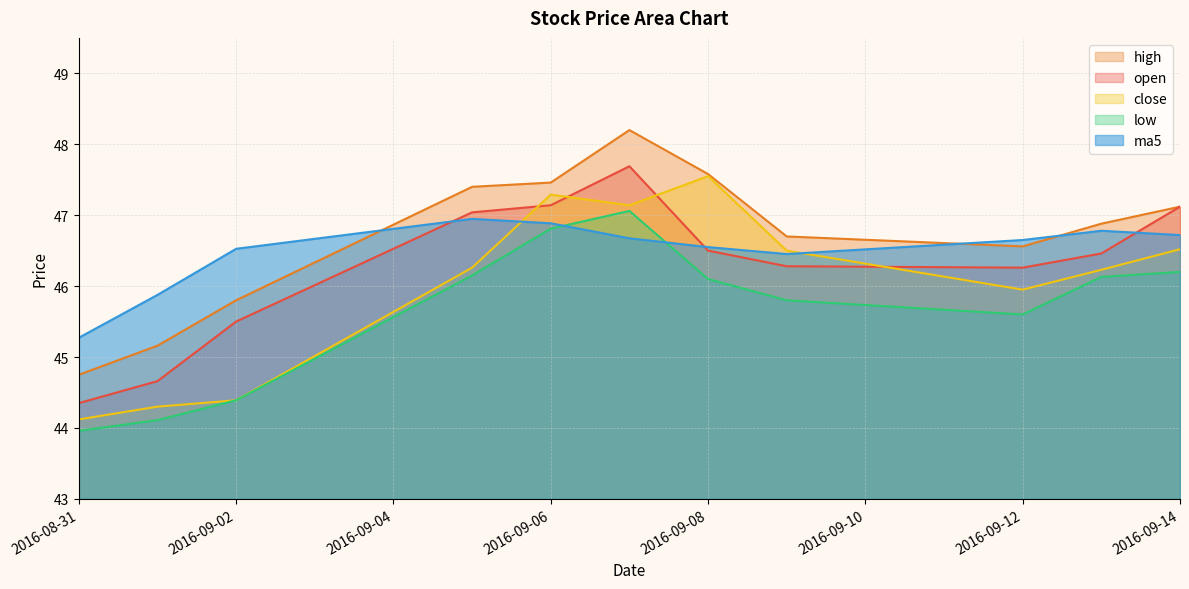

Reading left to right, what are all the values shown in this chart?

open: 2016-08-31=44.4	2016-09-01=44.7	2016-09-02=45.5	2016-09-05=47.0	2016-09-06=47.1	2016-09-07=47.7	2016-09-08=46.5	2016-09-09=46.3	2016-09-12=46.3	2016-09-13=46.5	2016-09-14=47.1
high: 2016-08-31=44.8	2016-09-01=45.2	2016-09-02=45.8	2016-09-05=47.4	2016-09-06=47.5	2016-09-07=48.2	2016-09-08=47.6	2016-09-09=46.7	2016-09-12=46.6	2016-09-13=46.9	2016-09-14=47.1
close: 2016-08-31=44.1	2016-09-01=44.3	2016-09-02=44.4	2016-09-05=46.3	2016-09-06=47.3	2016-09-07=47.1	2016-09-08=47.5	2016-09-09=46.5	2016-09-12=46.0	2016-09-13=46.2	2016-09-14=46.5
low: 2016-08-31=44.0	2016-09-01=44.1	2016-09-02=44.4	2016-09-05=46.1	2016-09-06=46.8	2016-09-07=47.1	2016-09-08=46.1	2016-09-09=45.8	2016-09-12=45.6	2016-09-13=46.1	2016-09-14=46.2
ma5: 2016-08-31=45.3	2016-09-01=45.9	2016-09-02=46.5	2016-09-05=46.9	2016-09-06=46.9	2016-09-07=46.7	2016-09-08=46.5	2016-09-09=46.5	2016-09-12=46.6	2016-09-13=46.8	2016-09-14=46.7